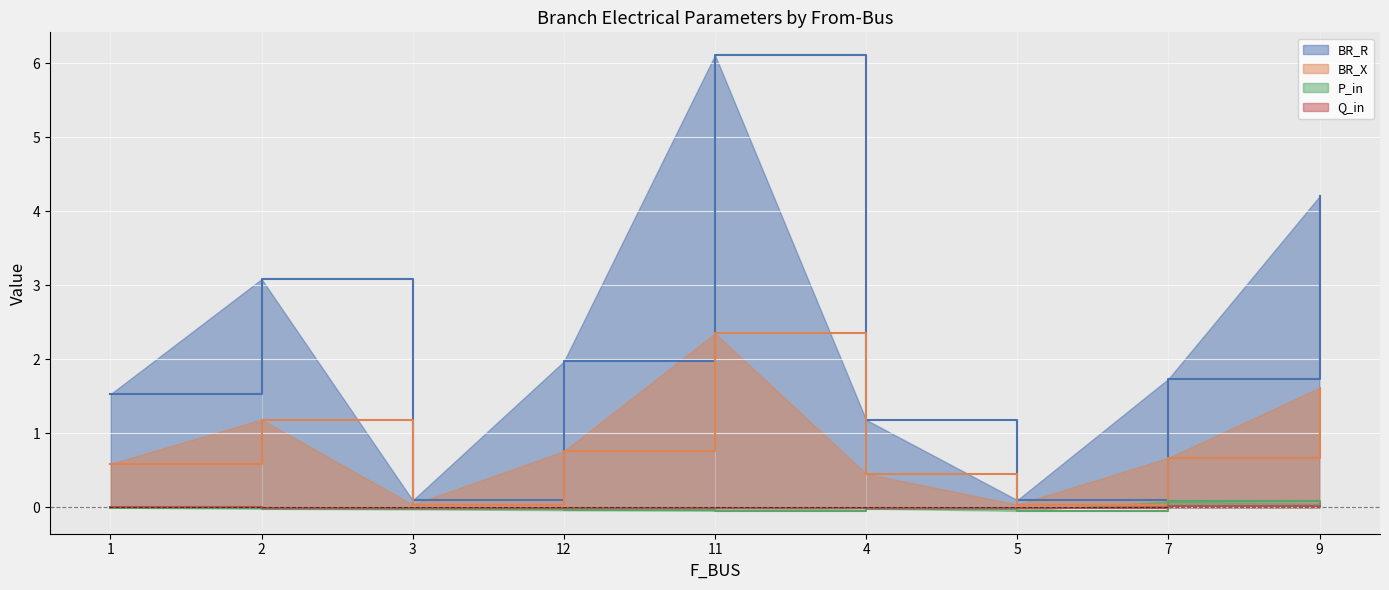

Rank the series at 12 from highest to lowest value.

BR_R, BR_X, Q_in, P_in